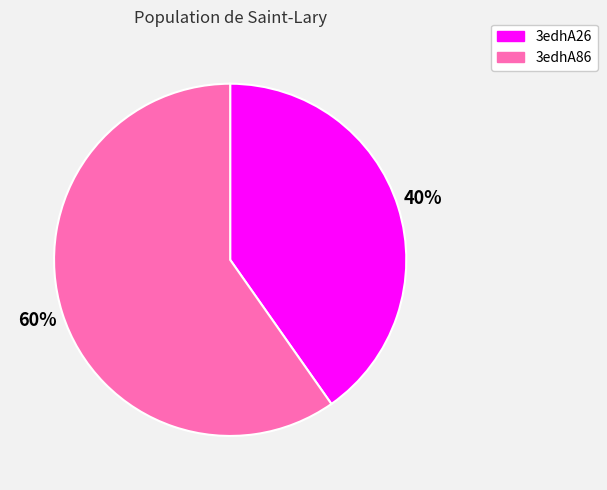

To the nearest percent, what portion does 3edhA26 represent?

40%